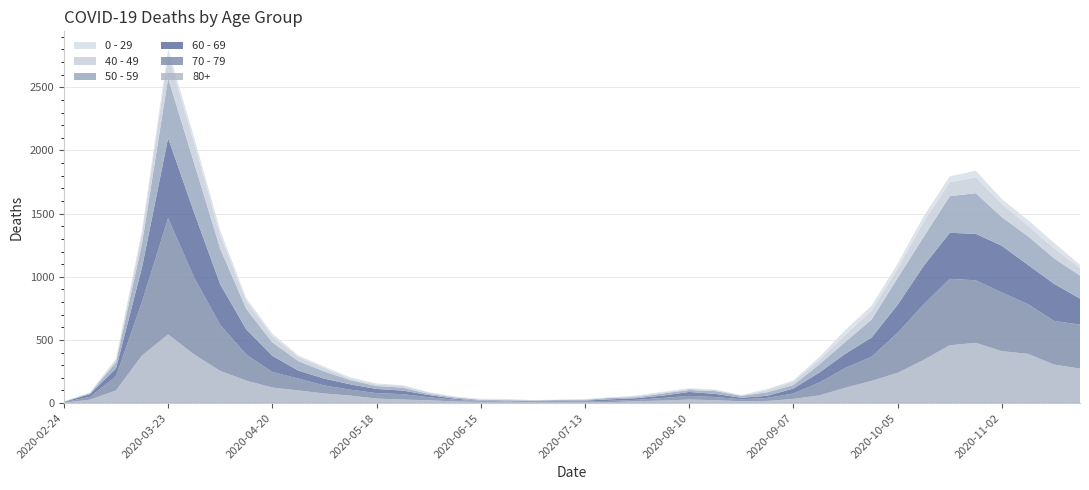

Reading left to right, list all the values displayed in this chart.

80+: 2020-02-24=3	2020-03-02=27	2020-03-09=100	2020-03-16=377	2020-03-23=544	2020-03-30=385	2020-04-06=255	2020-04-13=178	2020-04-20=123	2020-04-27=100	2020-05-04=76	2020-05-11=59	2020-05-18=36	2020-05-25=28	2020-06-01=22	2020-06-08=13	2020-06-15=9	2020-06-22=6	2020-06-29=7	2020-07-06=9	2020-07-13=5	2020-07-20=7	2020-07-27=15	2020-08-03=20	2020-08-10=28	2020-08-17=23	2020-08-24=14	2020-08-31=17	2020-09-07=33	2020-09-14=61	2020-09-21=122	2020-09-28=176	2020-10-05=239	2020-10-12=342	2020-10-19=458	2020-10-26=477	2020-11-02=411	2020-11-09=390	2020-11-16=305	2020-11-23=273
70 - 79: 2020-02-24=4	2020-03-02=22	2020-03-09=113	2020-03-16=427	2020-03-23=920	2020-03-30=608	2020-04-06=365	2020-04-13=206	2020-04-20=123	2020-04-27=94	2020-05-04=63	2020-05-11=47	2020-05-18=43	2020-05-25=43	2020-06-01=24	2020-06-08=14	2020-06-15=6	2020-06-22=5	2020-06-29=5	2020-07-06=8	2020-07-13=7	2020-07-20=11	2020-07-27=11	2020-08-03=21	2020-08-10=29	2020-08-17=25	2020-08-24=16	2020-08-31=24	2020-09-07=43	2020-09-14=102	2020-09-21=157	2020-09-28=191	2020-10-05=318	2020-10-12=439	2020-10-19=526	2020-10-26=495	2020-11-02=464	2020-11-09=394	2020-11-16=346	2020-11-23=348
60 - 69: 2020-02-24=2	2020-03-02=22	2020-03-09=61	2020-03-16=272	2020-03-23=634	2020-03-30=514	2020-04-06=320	2020-04-13=199	2020-04-20=128	2020-04-27=63	2020-05-04=54	2020-05-11=42	2020-05-18=33	2020-05-25=28	2020-06-01=18	2020-06-08=8	2020-06-15=3	2020-06-22=3	2020-06-29=6	2020-07-06=3	2020-07-13=8	2020-07-20=12	2020-07-27=13	2020-08-03=19	2020-08-10=31	2020-08-17=25	2020-08-24=12	2020-08-31=17	2020-09-07=39	2020-09-14=80	2020-09-21=112	2020-09-28=152	2020-10-05=221	2020-10-12=305	2020-10-19=364	2020-10-26=368	2020-11-02=370	2020-11-09=310	2020-11-16=294	2020-11-23=206
50 - 59: 2020-02-24=3	2020-03-02=7	2020-03-09=48	2020-03-16=190	2020-03-23=475	2020-03-30=392	2020-04-06=281	2020-04-13=163	2020-04-20=106	2020-04-27=75	2020-05-04=57	2020-05-11=33	2020-05-18=23	2020-05-25=23	2020-06-01=9	2020-06-08=10	2020-06-15=8	2020-06-22=9	2020-06-29=3	2020-07-06=5	2020-07-13=6	2020-07-20=12	2020-07-27=8	2020-08-03=16	2020-08-10=16	2020-08-17=22	2020-08-24=15	2020-08-31=28	2020-09-07=28	2020-09-14=64	2020-09-21=95	2020-09-28=142	2020-10-05=212	2020-10-12=230	2020-10-19=290	2020-10-26=322	2020-11-02=227	2020-11-09=228	2020-11-16=202	2020-11-23=182
40 - 49: 2020-02-24=0	2020-03-02=5	2020-03-09=21	2020-03-16=79	2020-03-23=183	2020-03-30=163	2020-04-06=111	2020-04-13=66	2020-04-20=51	2020-04-27=33	2020-05-04=27	2020-05-11=13	2020-05-18=12	2020-05-25=14	2020-06-01=12	2020-06-08=3	2020-06-15=2	2020-06-22=5	2020-06-29=1	2020-07-06=1	2020-07-13=4	2020-07-20=2	2020-07-27=10	2020-08-03=8	2020-08-10=8	2020-08-17=10	2020-08-24=2	2020-08-31=17	2020-09-07=26	2020-09-14=38	2020-09-21=55	2020-09-28=72	2020-10-05=76	2020-10-12=120	2020-10-19=111	2020-10-26=126	2020-11-02=105	2020-11-09=83	2020-11-16=80	2020-11-23=60
0 - 29: 2020-02-24=1	2020-03-02=0	2020-03-09=10	2020-03-16=25	2020-03-23=47	2020-03-30=42	2020-04-06=36	2020-04-13=19	2020-04-20=20	2020-04-27=12	2020-05-04=11	2020-05-11=10	2020-05-18=8	2020-05-25=6	2020-06-01=2	2020-06-08=4	2020-06-15=6	2020-06-22=5	2020-06-29=2	2020-07-06=1	2020-07-13=2	2020-07-20=1	2020-07-27=3	2020-08-03=6	2020-08-10=6	2020-08-17=2	2020-08-24=5	2020-08-31=9	2020-09-07=11	2020-09-14=20	2020-09-21=40	2020-09-28=38	2020-10-05=39	2020-10-12=44	2020-10-19=46	2020-10-26=52	2020-11-02=38	2020-11-09=45	2020-11-16=43	2020-11-23=25